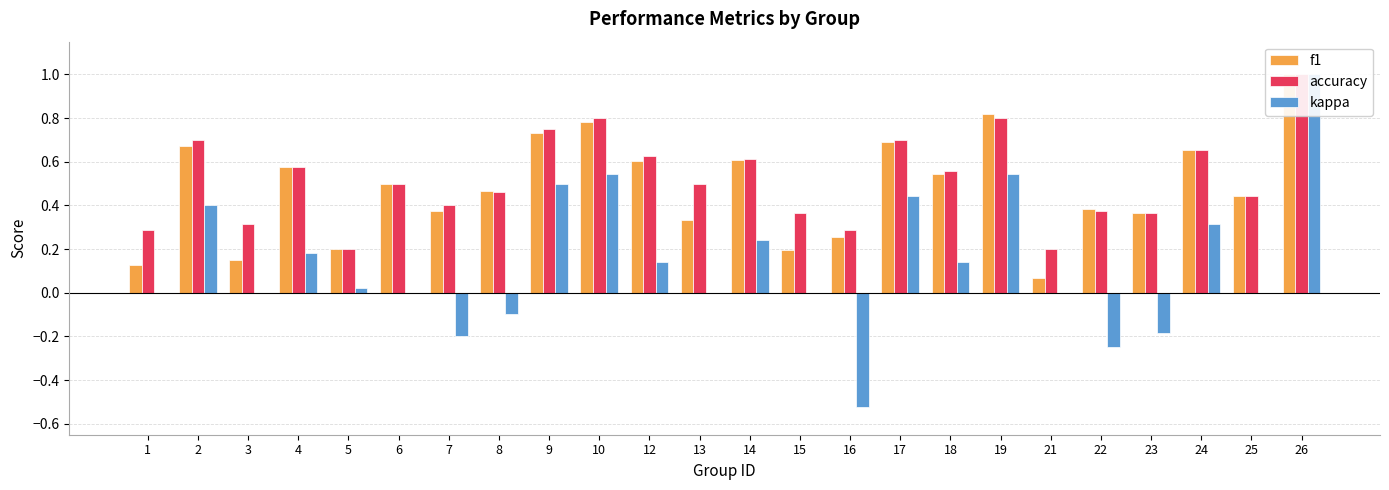

Reading left to right, what are all the values shown in this chart?

f1: 1=0.1	2=0.7	3=0.1	4=0.6	5=0.2	6=0.5	7=0.4	8=0.5	9=0.7	10=0.8	12=0.6	13=0.3	14=0.6	15=0.2	16=0.3	17=0.7	18=0.5	19=0.8	21=0.1	22=0.4	23=0.4	24=0.7	25=0.4	26=1.0
accuracy: 1=0.3	2=0.7	3=0.3	4=0.6	5=0.2	6=0.5	7=0.4	8=0.5	9=0.8	10=0.8	12=0.6	13=0.5	14=0.6	15=0.4	16=0.3	17=0.7	18=0.6	19=0.8	21=0.2	22=0.4	23=0.4	24=0.7	25=0.4	26=1.0
kappa: 1=0.0	2=0.4	3=0.0	4=0.2	5=0.0	6=0.0	7=-0.2	8=-0.1	9=0.5	10=0.5	12=0.1	13=0.0	14=0.2	15=0.0	16=-0.5	17=0.4	18=0.1	19=0.5	21=0.0	22=-0.2	23=-0.2	24=0.3	25=0.0	26=1.0